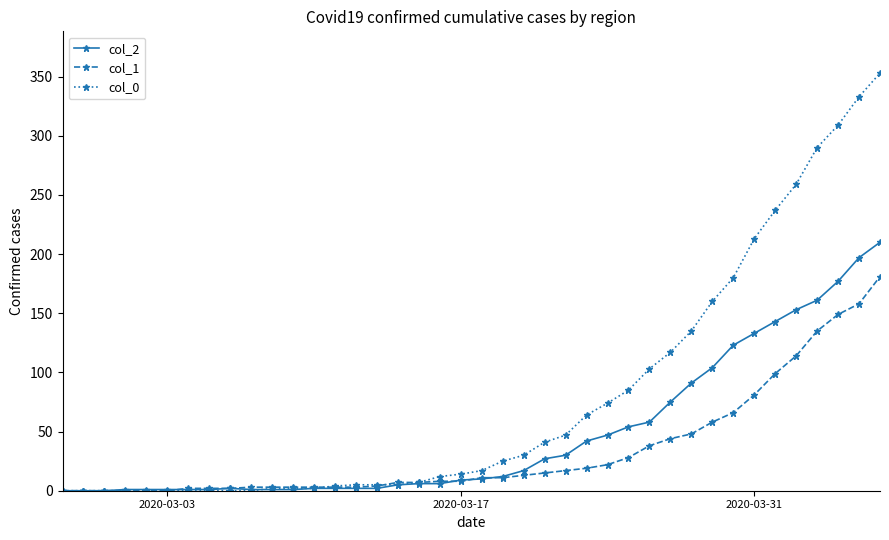

Which series has the largest total across all categories?

col_0